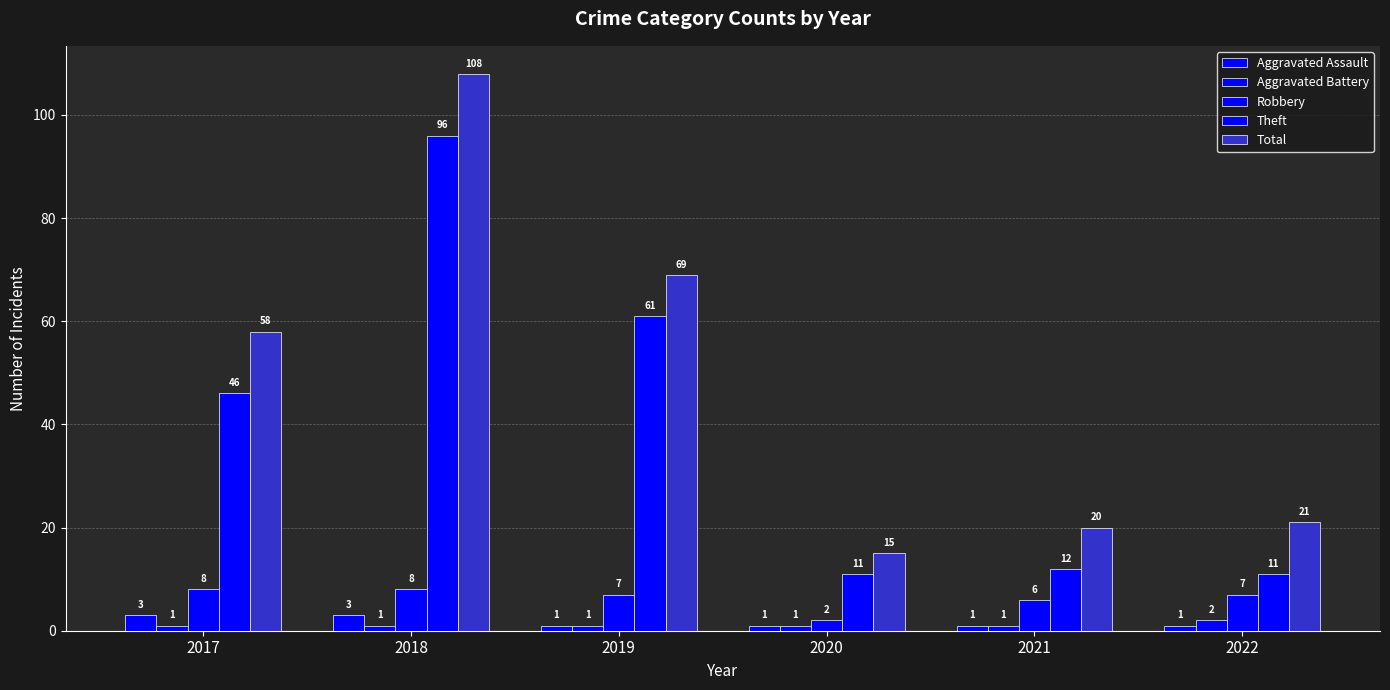

Reading right to left, extract all data points from this chart.

Aggravated Assault: 2022=1	2021=1	2020=1	2019=1	2018=3	2017=3
Aggravated Battery: 2022=2	2021=1	2020=1	2019=1	2018=1	2017=1
Robbery: 2022=7	2021=6	2020=2	2019=7	2018=8	2017=8
Theft: 2022=11	2021=12	2020=11	2019=61	2018=96	2017=46
Total: 2022=21	2021=20	2020=15	2019=69	2018=108	2017=58